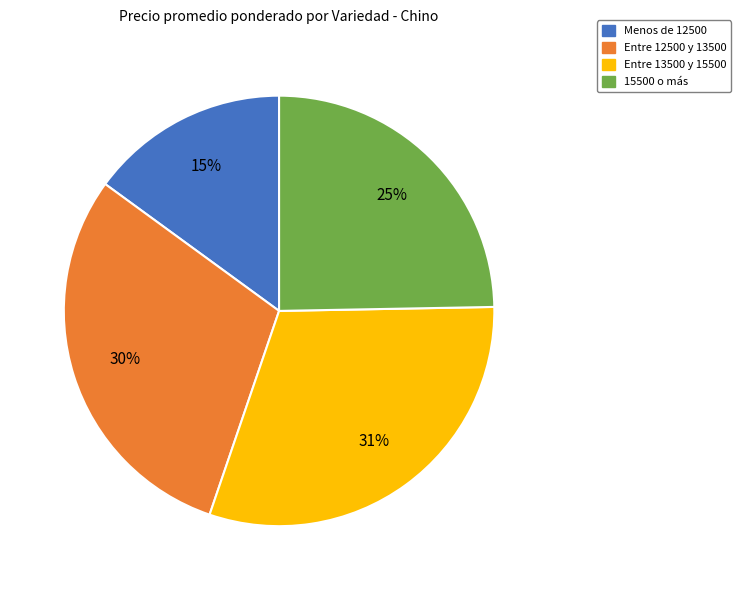

Count the number of slices in the pie.

4